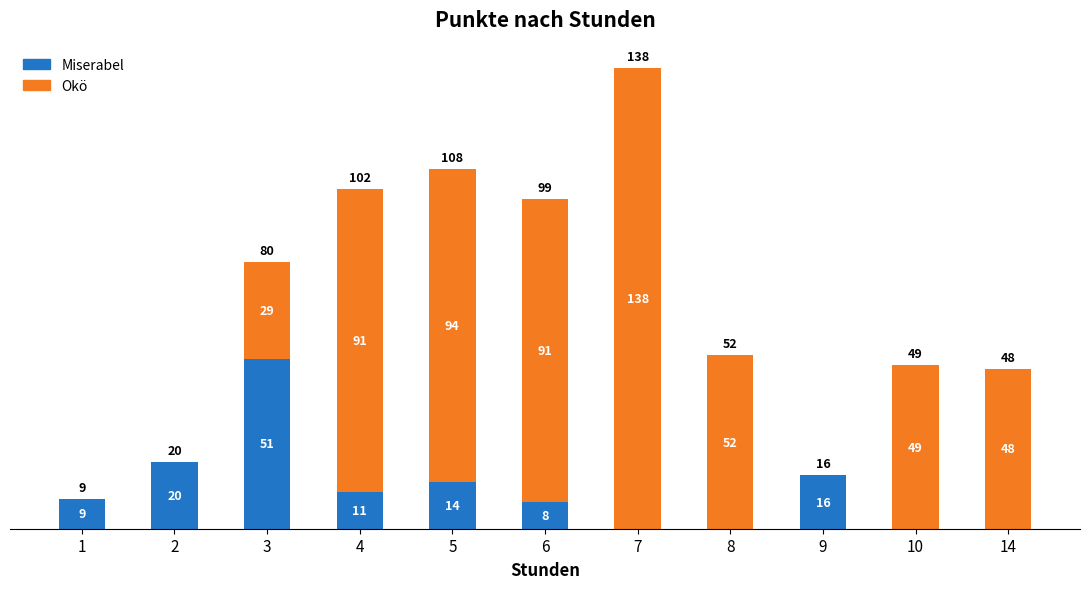

At which category is the sum across all series the highest?

7